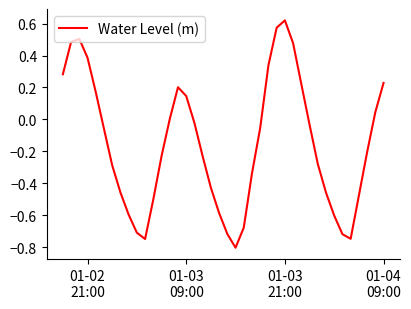

What is the minimum value shown in the chart?

-0.8